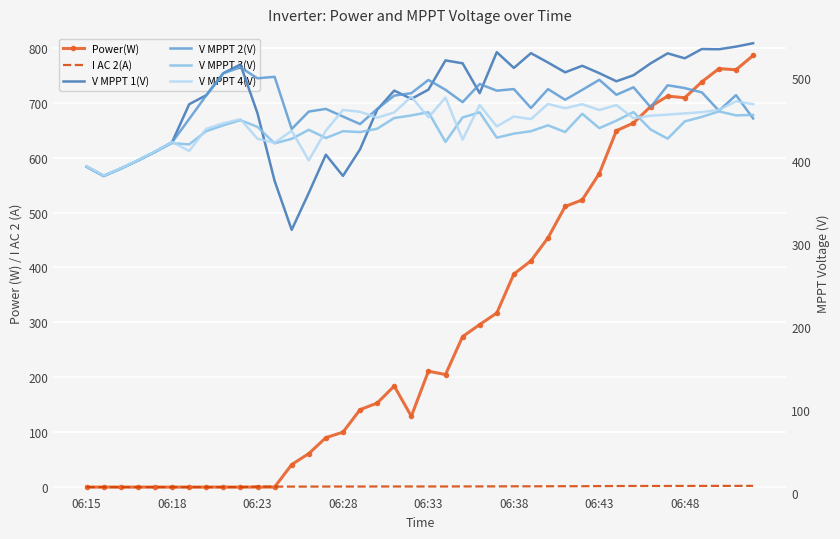

In V MPPT 1(V), how many points are higher than both neighbors (excluding endpoints)?

9